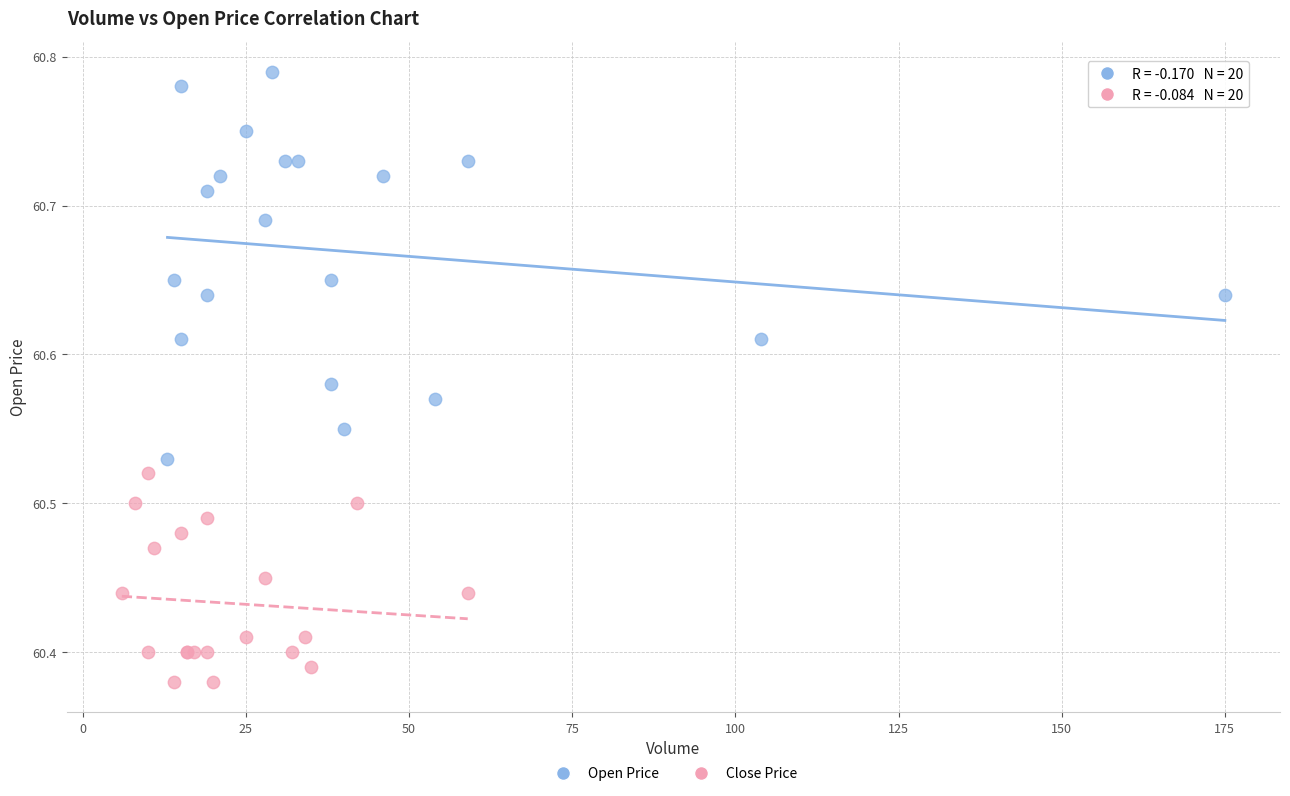

Which series has the largest Y range (max minus min)?

Open Price